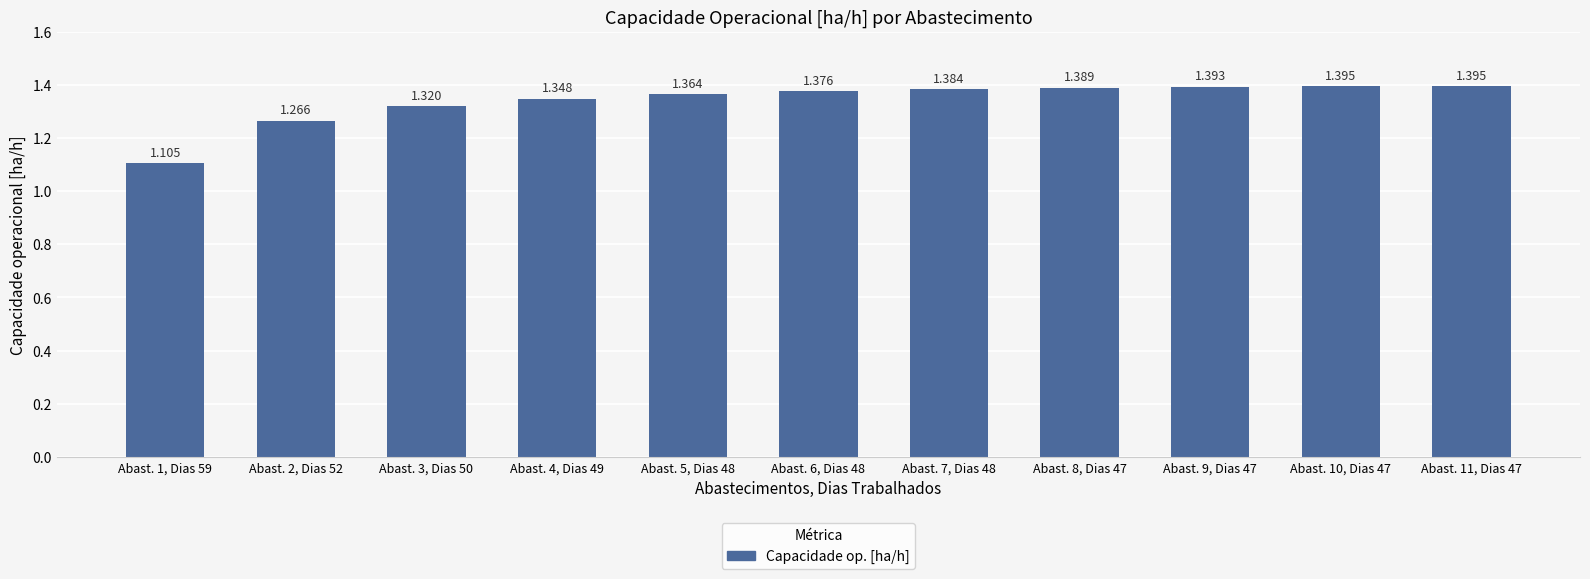

List the labels in order of value, largest first.

Abast. 10, Dias 47, Abast. 11, Dias 47, Abast. 9, Dias 47, Abast. 8, Dias 47, Abast. 7, Dias 48, Abast. 6, Dias 48, Abast. 5, Dias 48, Abast. 4, Dias 49, Abast. 3, Dias 50, Abast. 2, Dias 52, Abast. 1, Dias 59